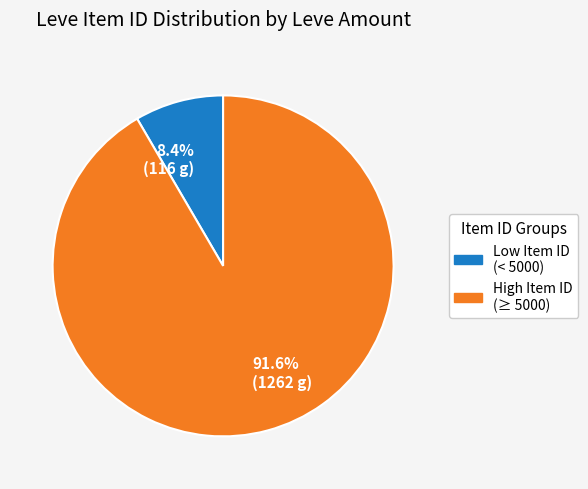

How much of the chart is everything except 91.6% (1262 g)?

8.4%